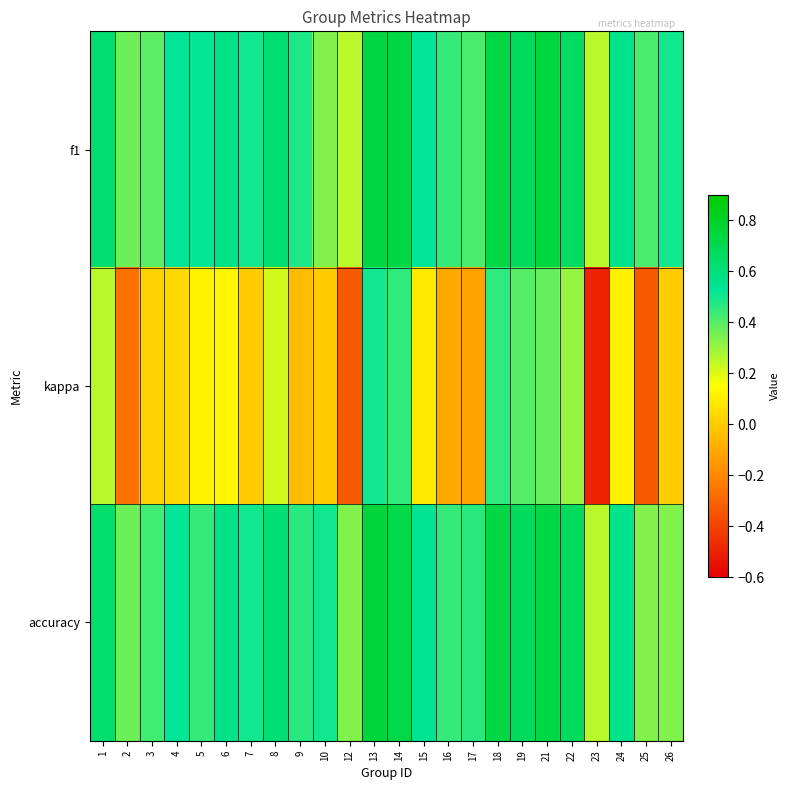

Which series has the largest range (max minus min)?

kappa